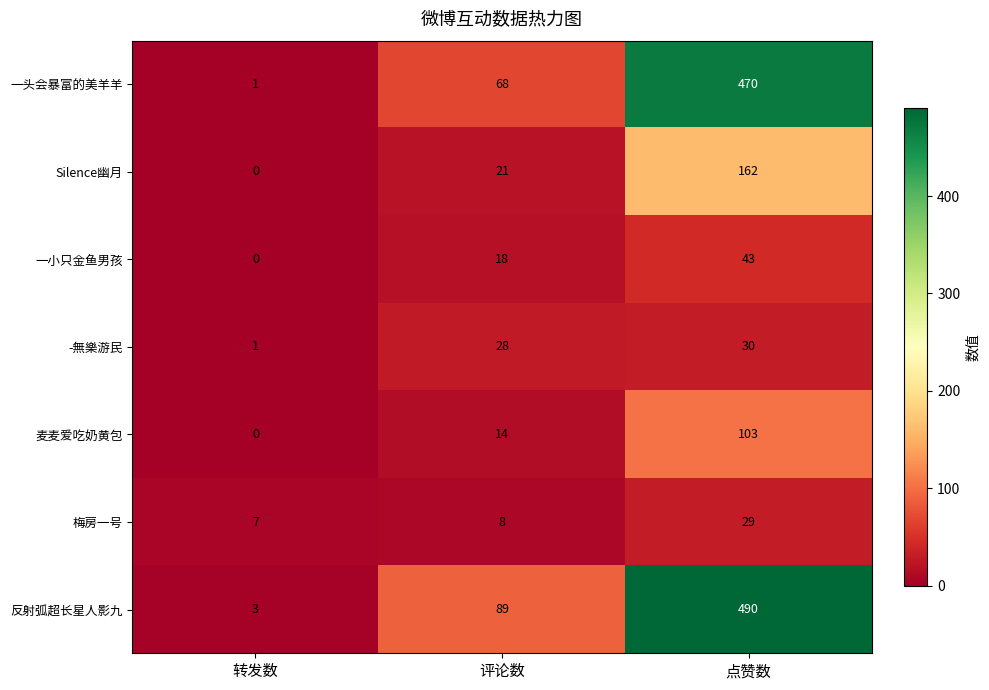

What is the spread (max minus min) of values at 评论数?

81